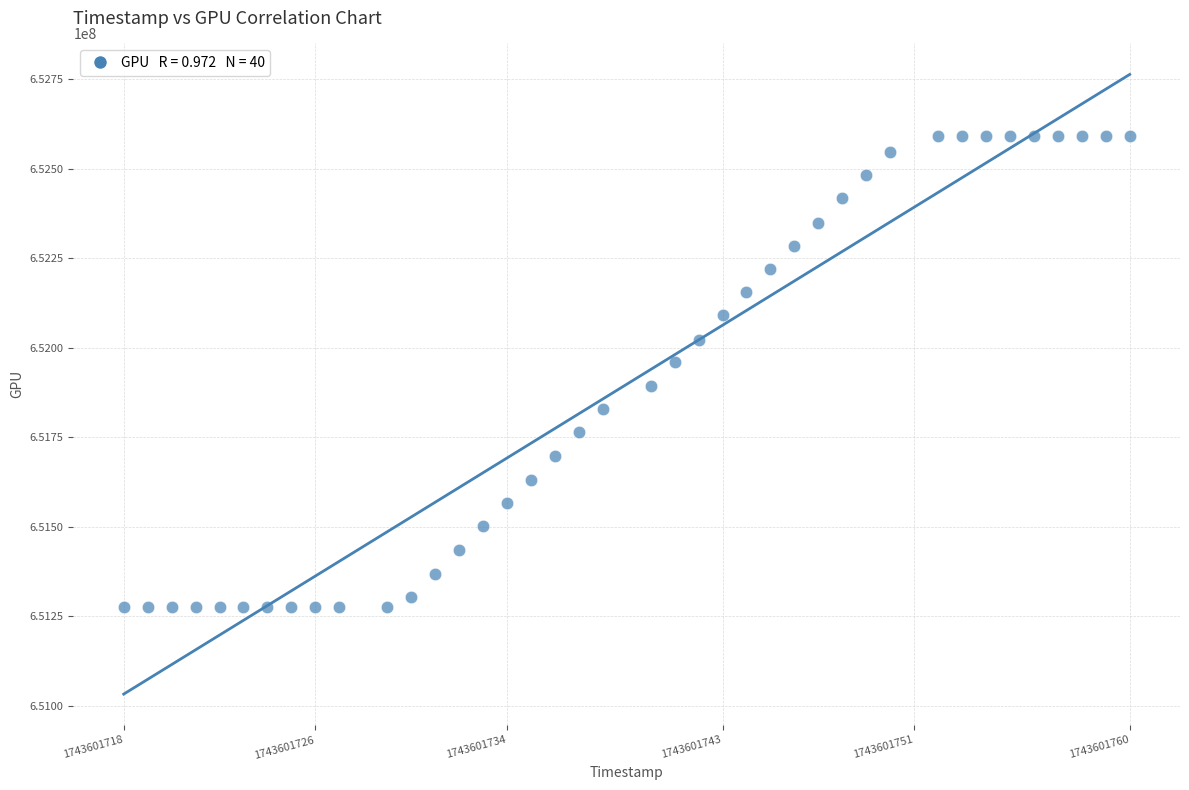

What is the range of Y values (max minus min)?

1313541